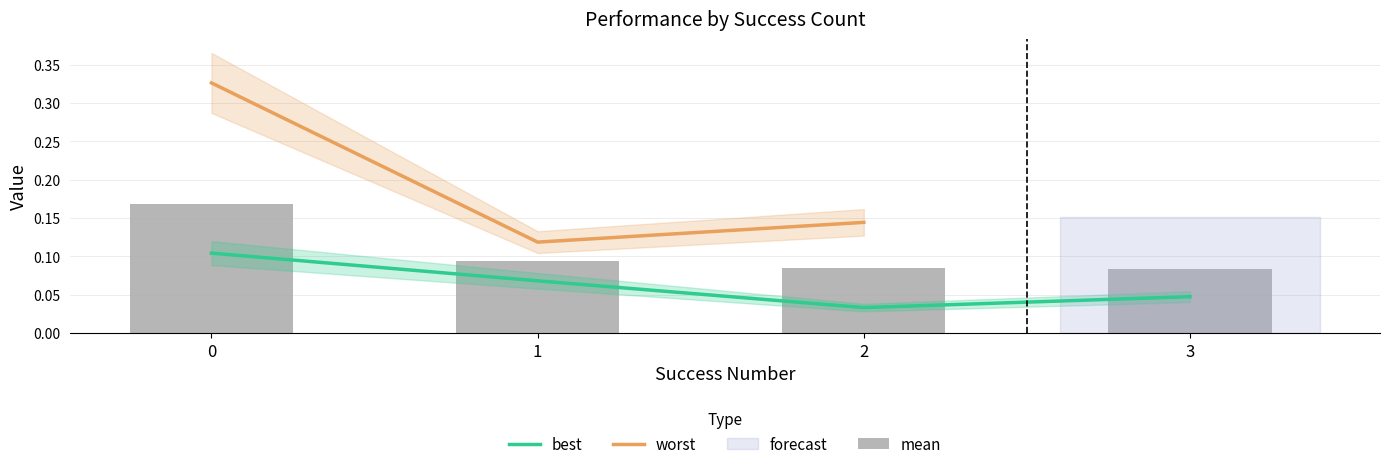

Does the chart contain any negative values?

No